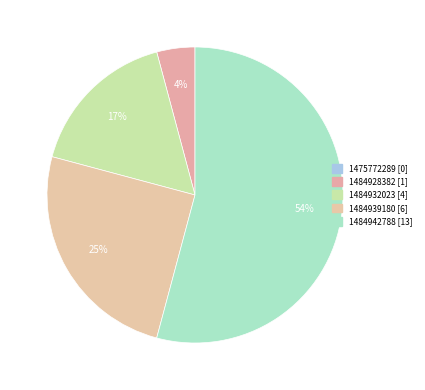

To the nearest percent, what is the difference between the largest and smallest slice percentages?

54%